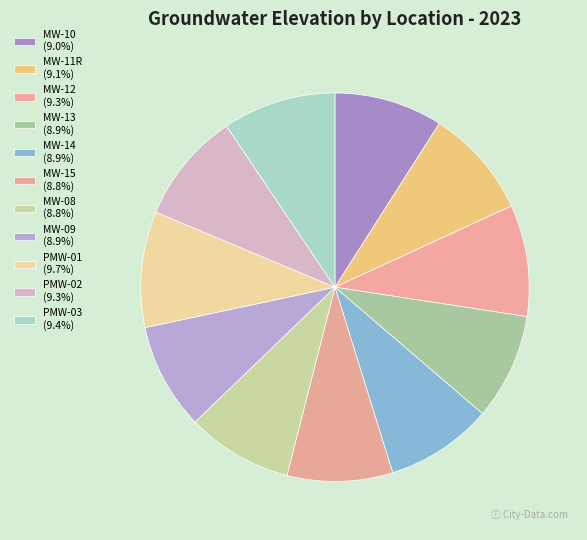

What portion of the pie excludes MW-11R?

90.9%